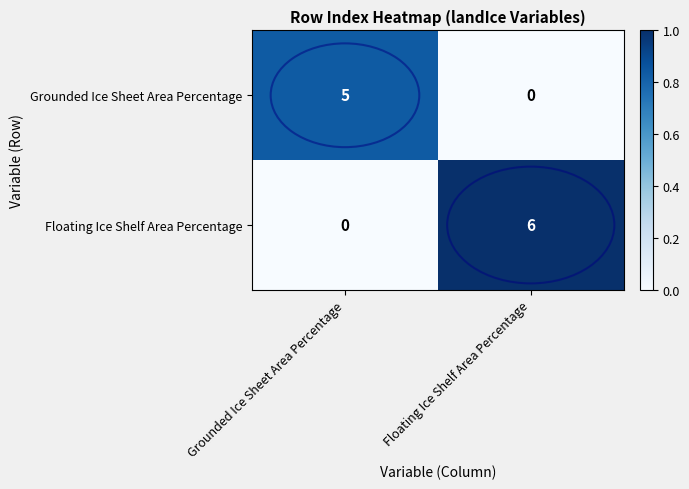

What value does the Grounded Ice Sheet Area Percentage series have at Grounded Ice Sheet Area Percentage?

5